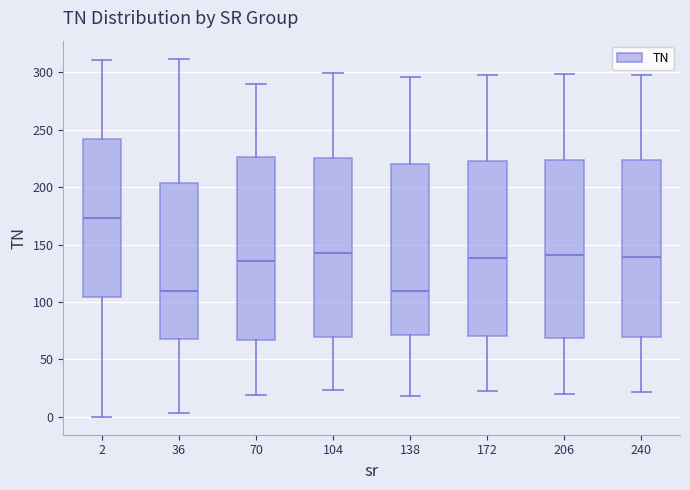

Reading left to right, transcribe this box plot: for each box, give where its median line is, the range the box spans, and where its two whiskers end, as read against the y-axis. The values are not printed on the chart, so give them approximately, as read against the axis.

2: median 175, box 105 to 240, whiskers 0 to 310
36: median 110, box 70 to 205, whiskers 5 to 310
70: median 135, box 65 to 225, whiskers 20 to 290
104: median 145, box 70 to 225, whiskers 25 to 300
138: median 110, box 70 to 220, whiskers 20 to 295
172: median 140, box 70 to 225, whiskers 20 to 295
206: median 140, box 70 to 225, whiskers 20 to 300
240: median 140, box 70 to 225, whiskers 20 to 300